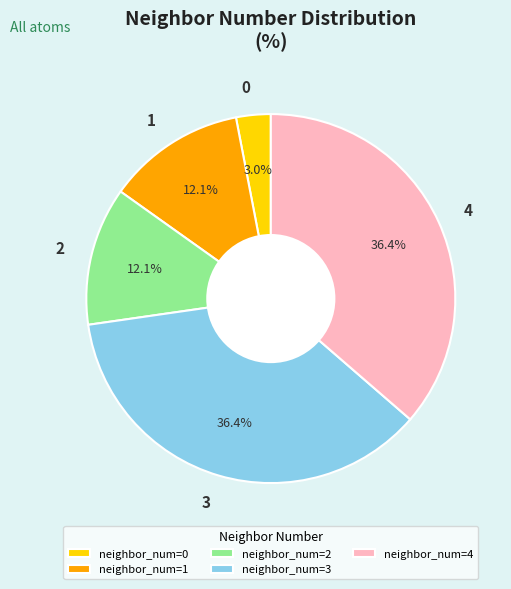

How many segments does this pie chart have?

5